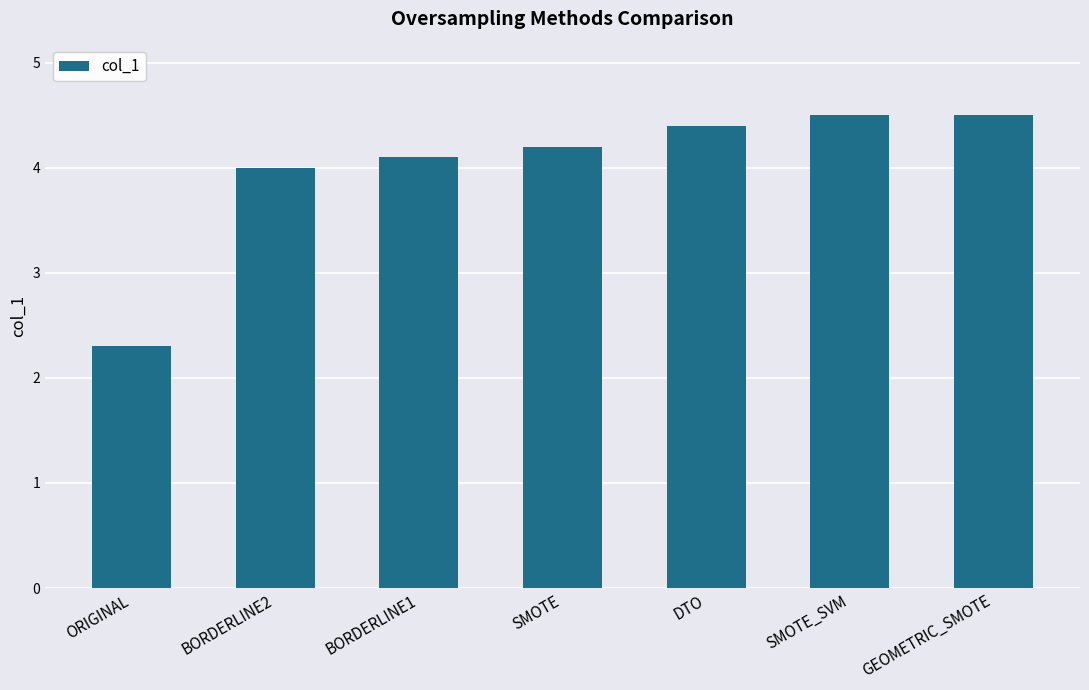

Reading left to right, transcribe all the data shown in this chart.

2.3	4.0	4.1	4.2	4.4	4.5	4.5